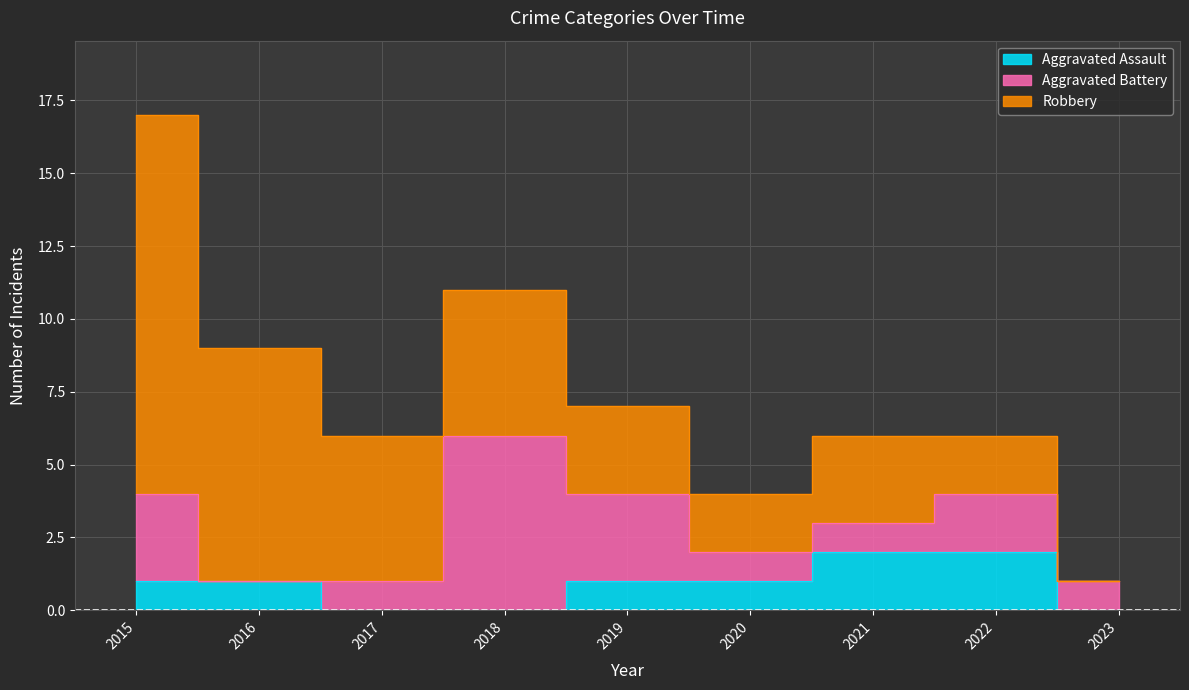

Between 2016 and 2021, which is larger?

2021